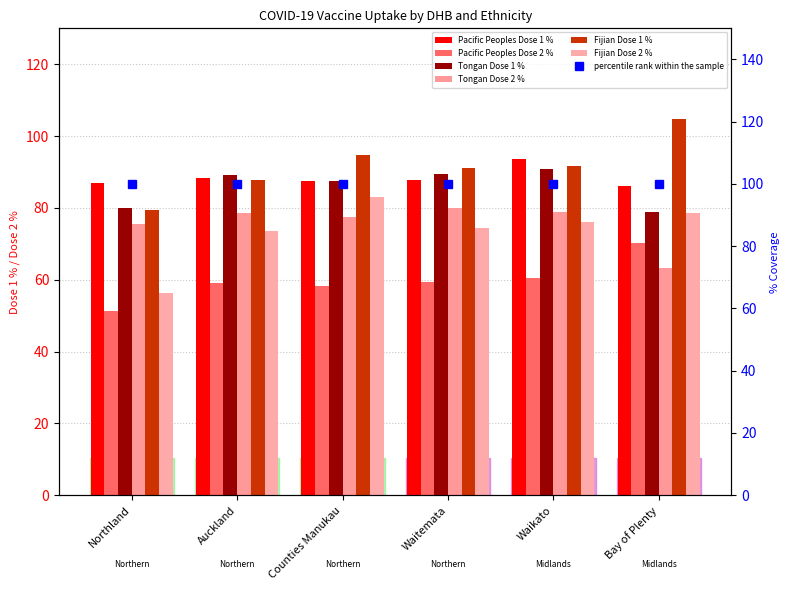

At Auckland, list the series in order from smallest to largest.

Pacific Peoples Dose 2 %, Fijian Dose 2 %, Tongan Dose 2 %, Fijian Dose 1 %, Pacific Peoples Dose 1 %, Tongan Dose 1 %